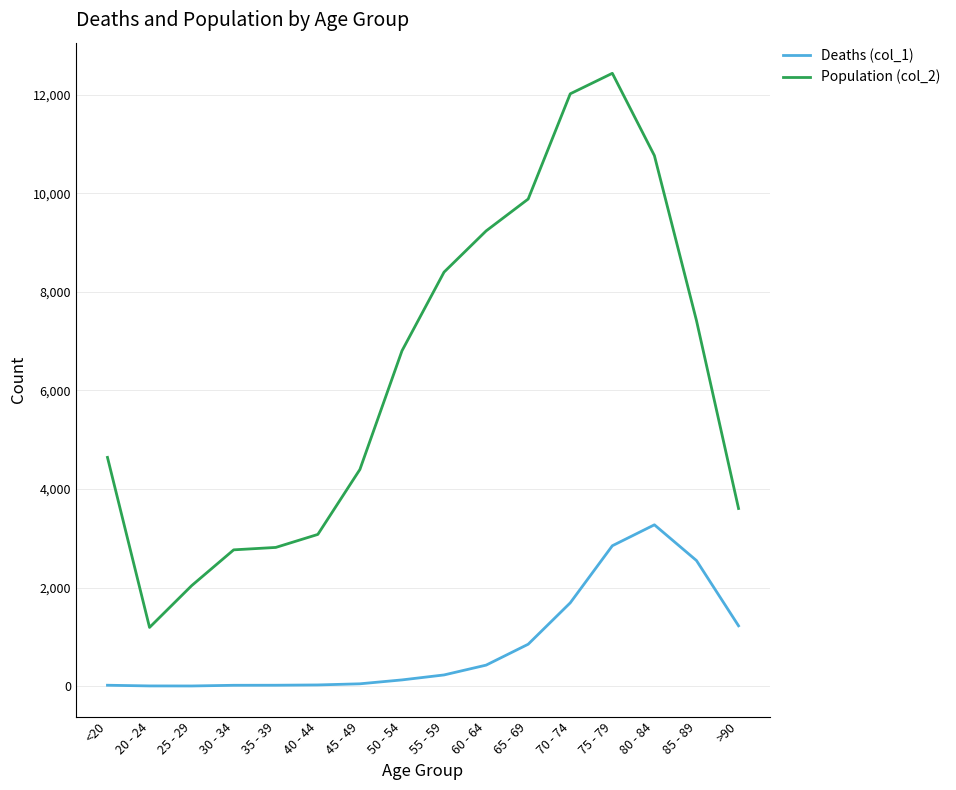

How many categories are shown in the chart?

16